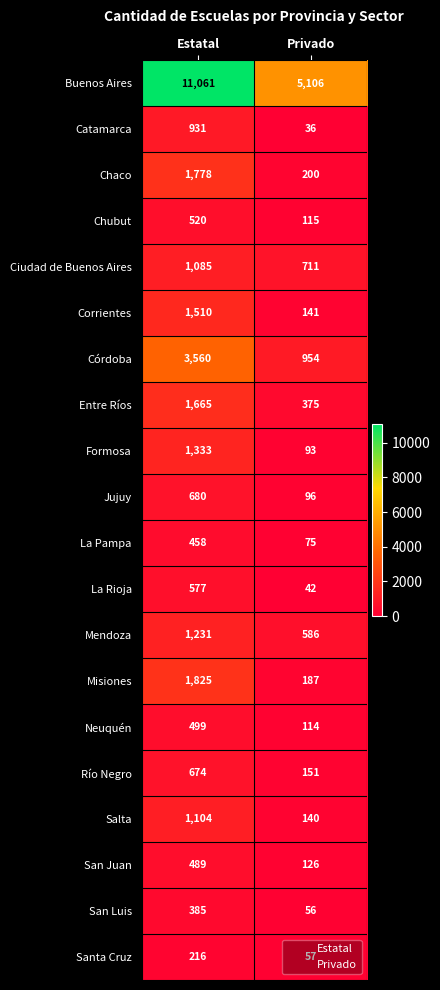

What is the sum of all Jujuy values?

776